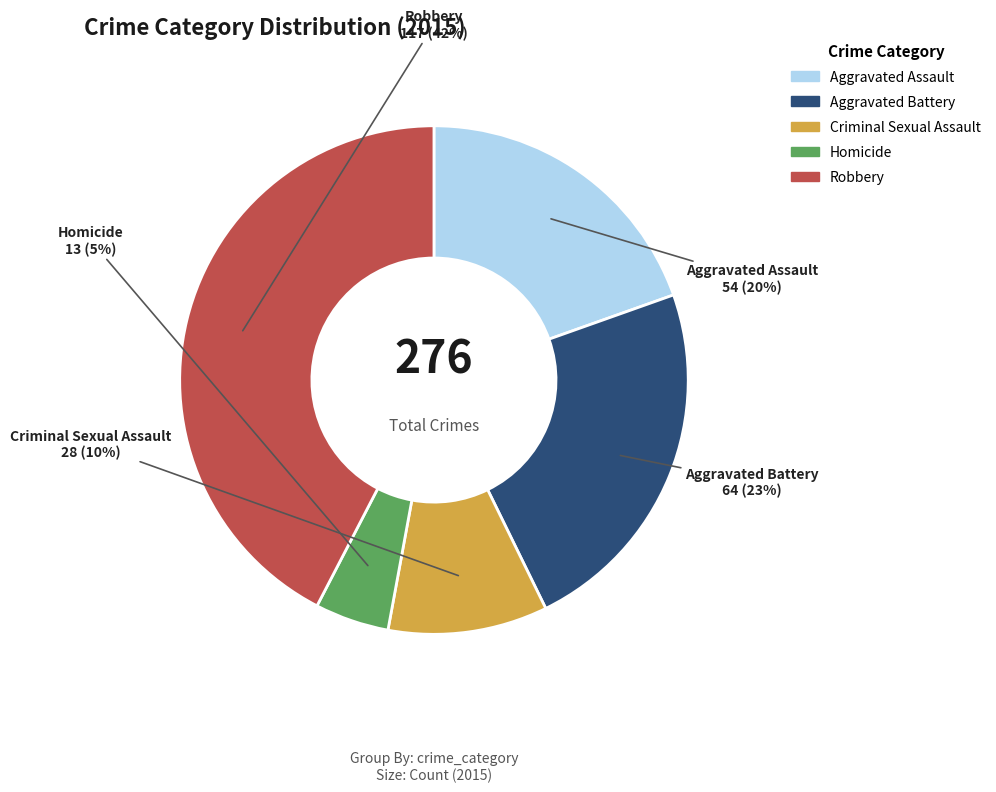

Which has a higher value, Criminal Sexual Assault or Robbery?

Robbery